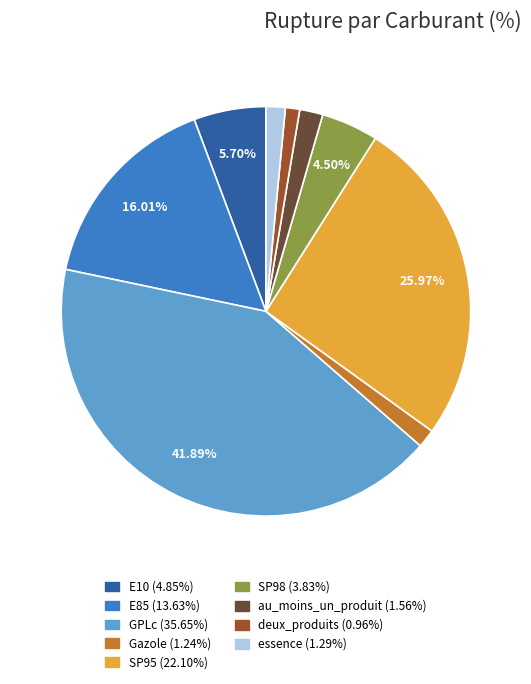

How many slices are in this pie chart?

9